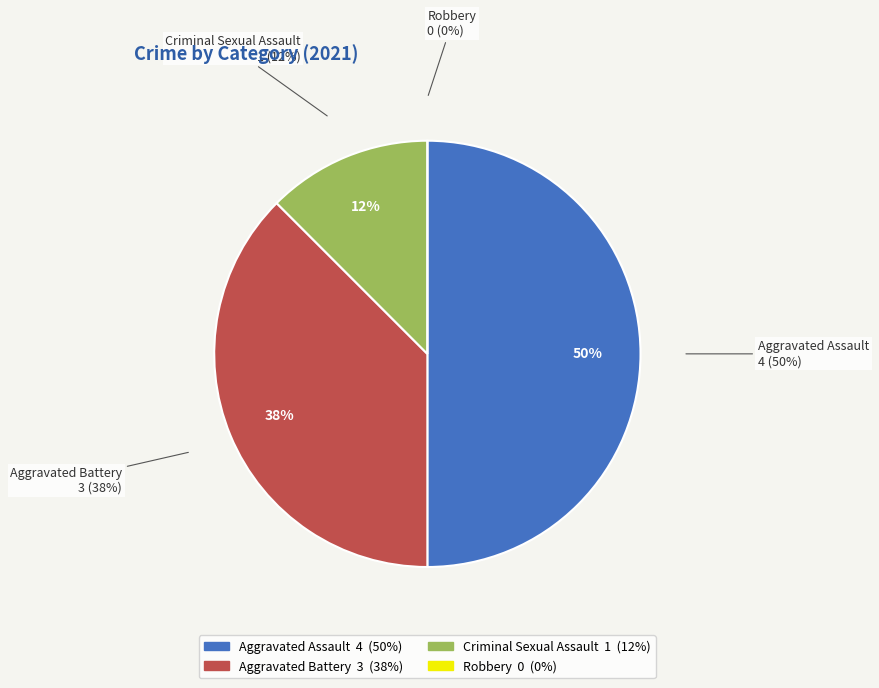

What is the largest slice in the pie chart?

Aggravated Assault